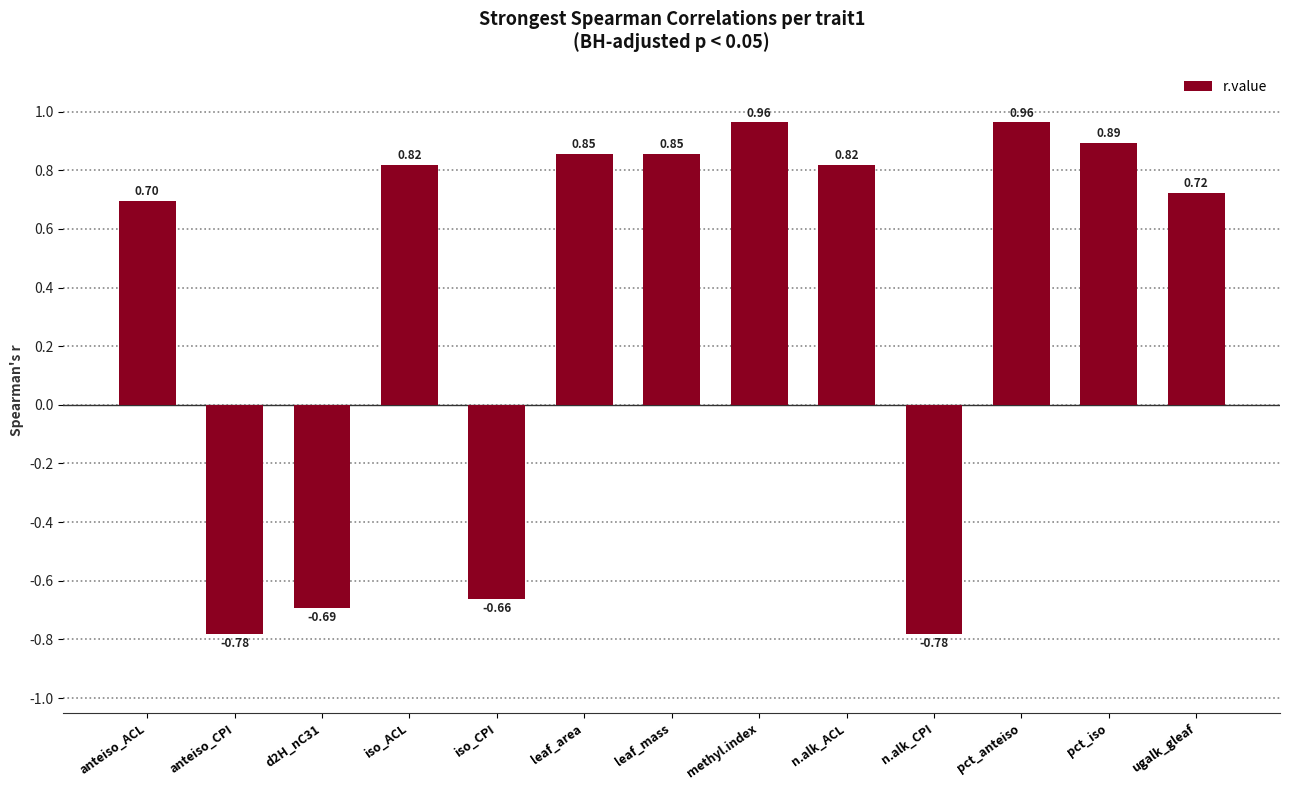

What is the change in value from iso_CPI to n.alk_CPI?

-0.1